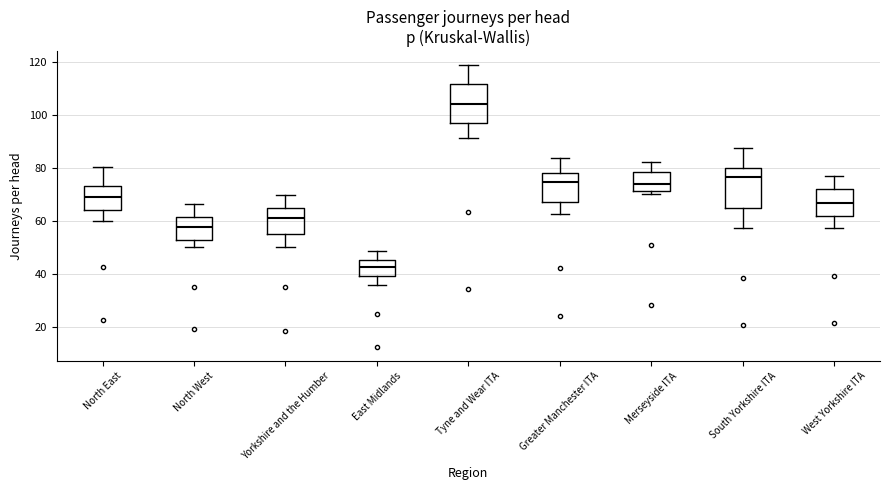

Where is the lower edge of the box for Yorkshire and the Humber on the y-axis? The values are not printed on the chart, so give them approximately, as read against the axis.

56